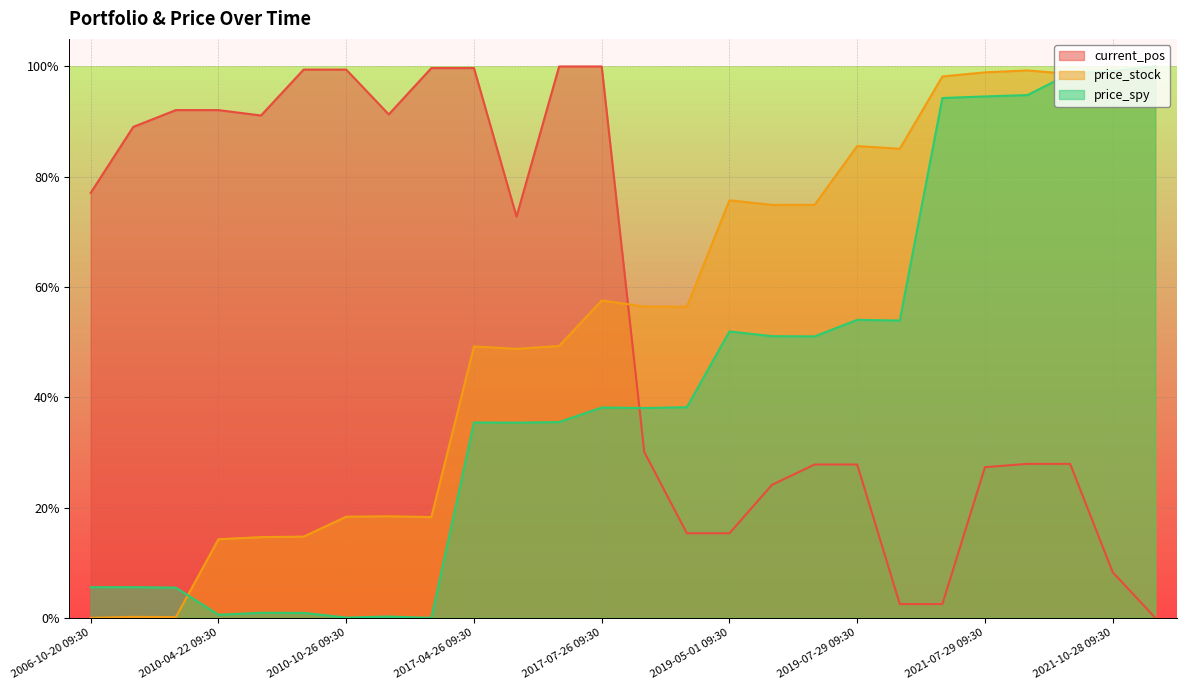

Rank the categories by current_pos value from lowest to highest.

2021-10-28 16:00, 2019-07-29 16:00, 2021-07-28 16:00, 2021-10-28 09:30, 2017-07-27 09:30, 2019-05-01 09:30, 2019-05-01 16:00, 2021-07-29 09:30, 2019-05-02 09:30, 2019-07-29 09:30, 2021-07-29 16:00, 2021-10-27 16:00, 2017-07-26 16:00, 2017-04-26 16:00, 2006-10-20 09:30, 2006-10-20 16:00, 2010-04-22 16:00, 2010-10-26 16:00, 2006-10-23 09:30, 2010-04-22 09:30, 2010-04-23 09:30, 2010-10-26 09:30, 2010-10-27 09:30, 2017-04-26 09:30, 2017-04-27 09:30, 2017-07-26 09:30